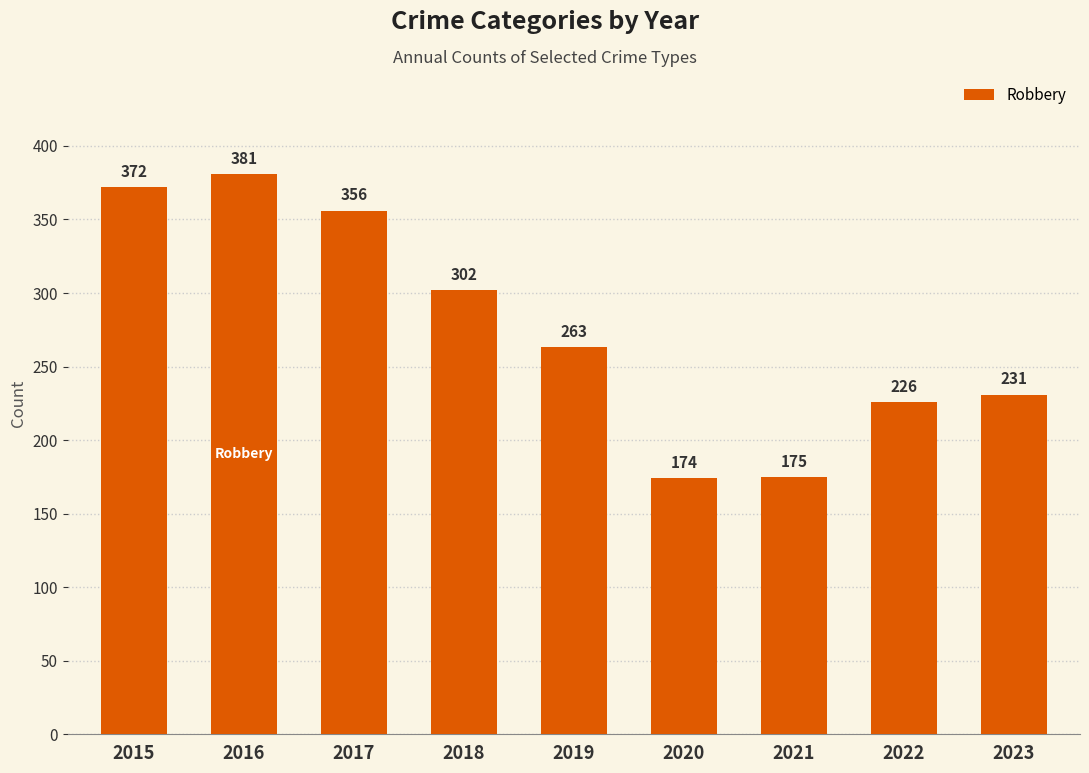

Are the bars grouped side by side (vs. stacked)?

No